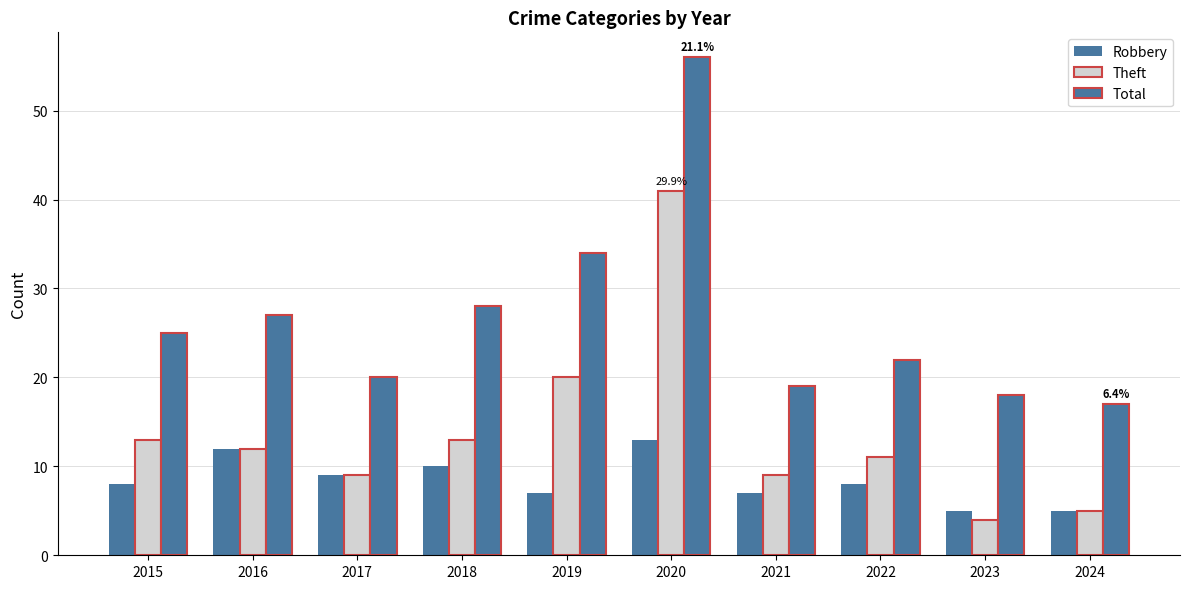

Are the bars grouped side by side (vs. stacked)?

Yes